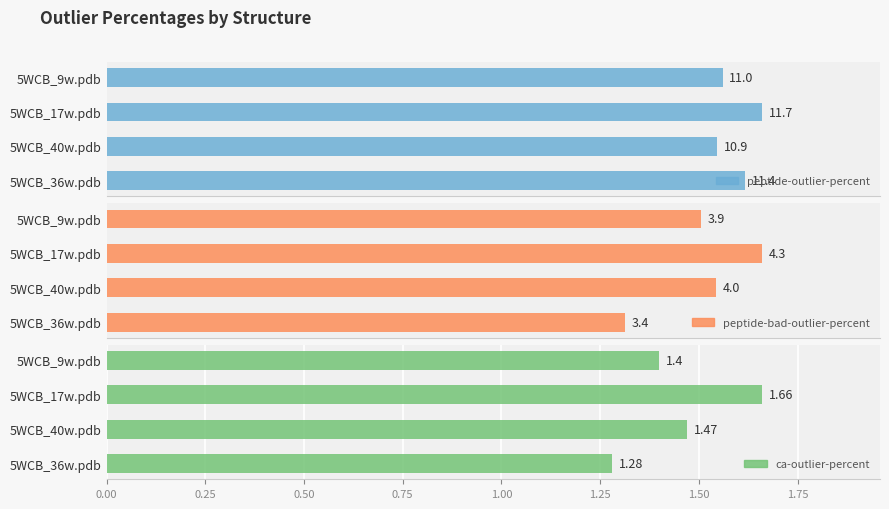

At 5WCB_40w.pdb, list the series in order from largest to smallest.

peptide-outlier-percent, peptide-bad-outlier-percent, ca-outlier-percent